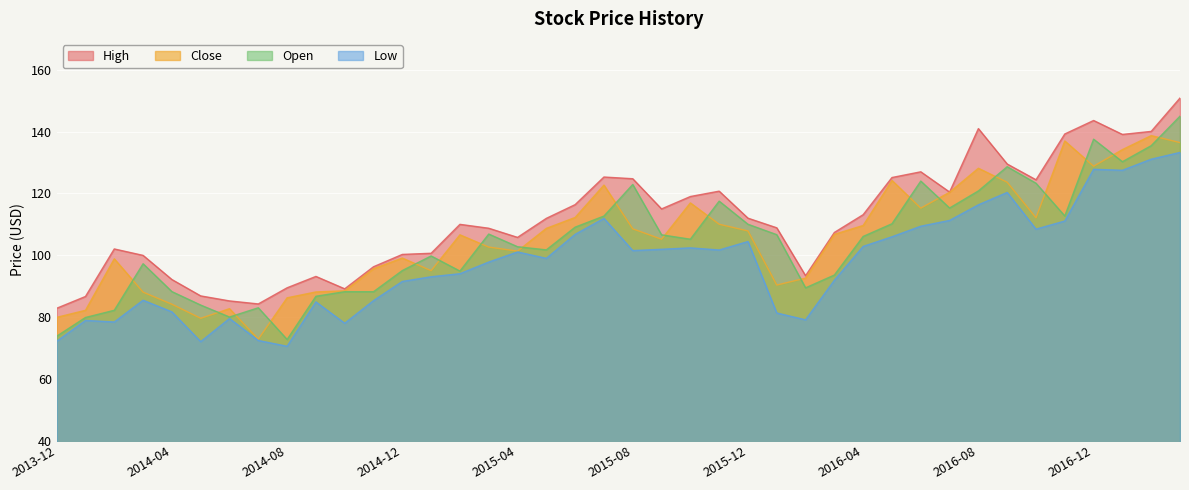

What is the sum of the Open values at 2016-11 and 2017-03?

257.7